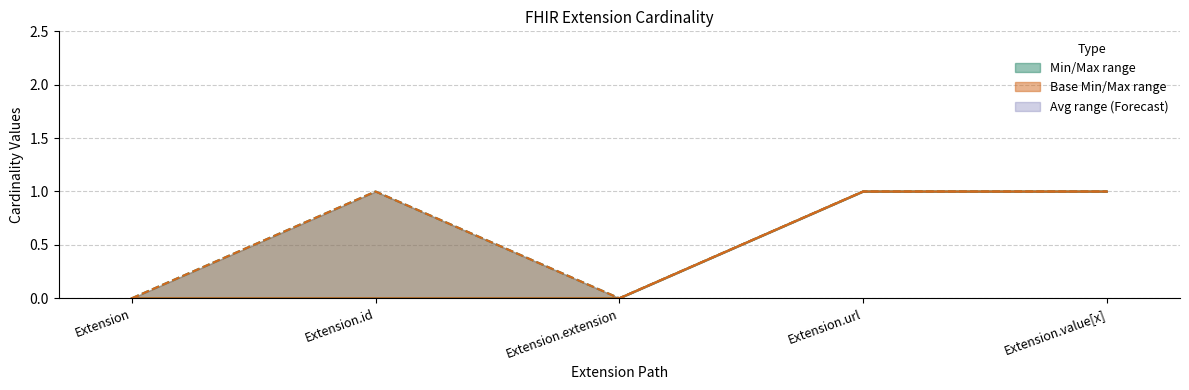

At Extension.id, list the series in order from smallest to largest.

Min, Base Min, Max, Base Max